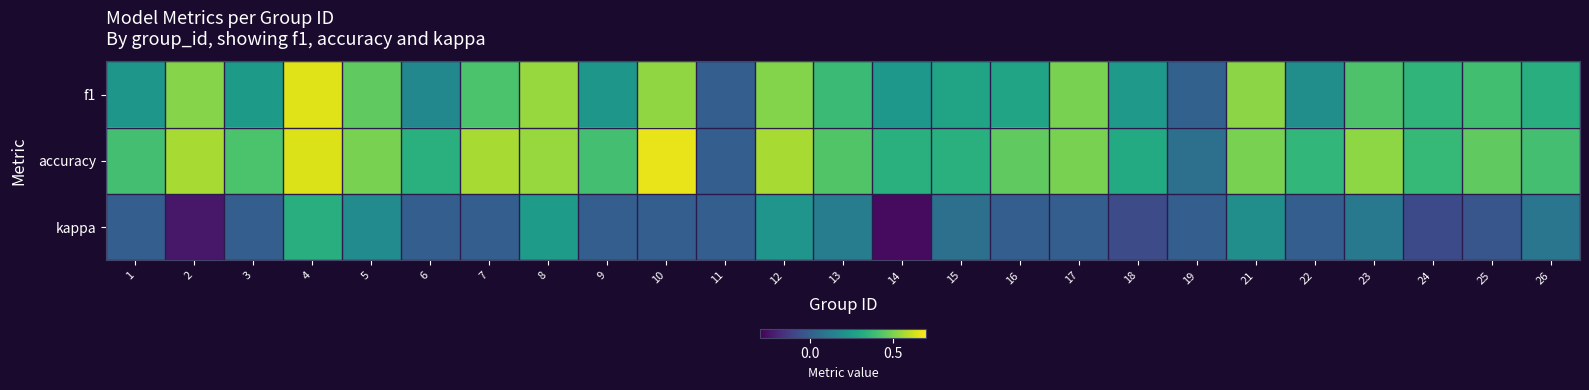

Reading left to right, what are all the values shown in this chart?

f1: 1=0.2	2=0.5	3=0.2	4=0.7	5=0.5	6=0.2	7=0.4	8=0.5	9=0.2	10=0.5	11=0.0	12=0.5	13=0.4	14=0.2	15=0.3	16=0.3	17=0.5	18=0.2	19=0.0	21=0.5	22=0.2	23=0.4	24=0.4	25=0.4	26=0.3
accuracy: 1=0.4	2=0.6	3=0.4	4=0.6	5=0.5	6=0.3	7=0.6	8=0.5	9=0.4	10=0.7	11=0.0	12=0.6	13=0.4	14=0.3	15=0.3	16=0.5	17=0.5	18=0.3	19=0.1	21=0.5	22=0.4	23=0.5	24=0.4	25=0.5	26=0.4
kappa: 1=0.0	2=-0.2	3=0.0	4=0.3	5=0.2	6=0.0	7=0.0	8=0.2	9=0.0	10=0.0	11=0.0	12=0.2	13=0.1	14=-0.3	15=0.1	16=0.0	17=0.0	18=-0.1	19=0.0	21=0.2	22=0.0	23=0.1	24=-0.1	25=-0.0	26=0.1